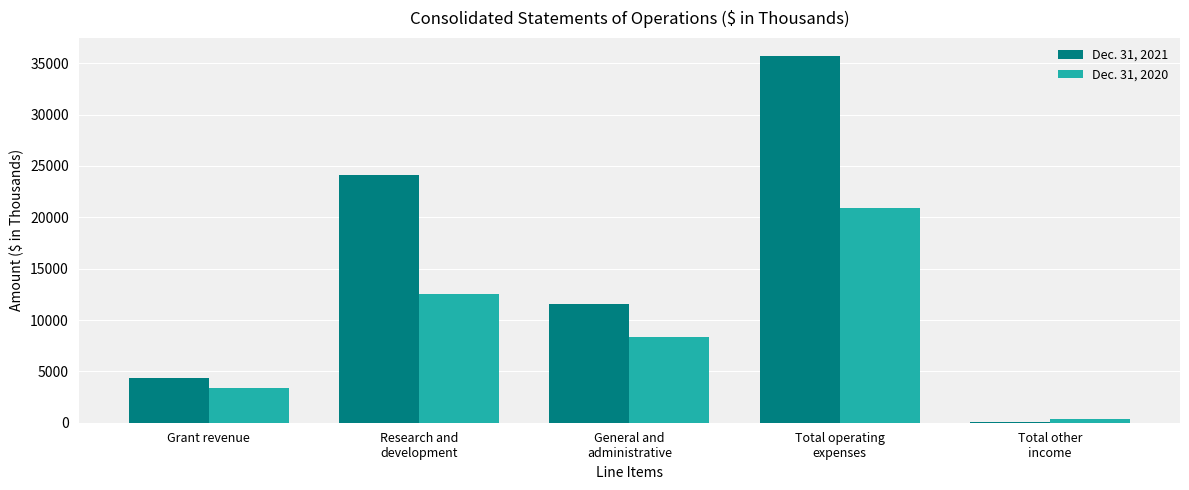

What is the difference between the Dec. 31, 2021 values at Total other
income and Total operating
expenses?

35648